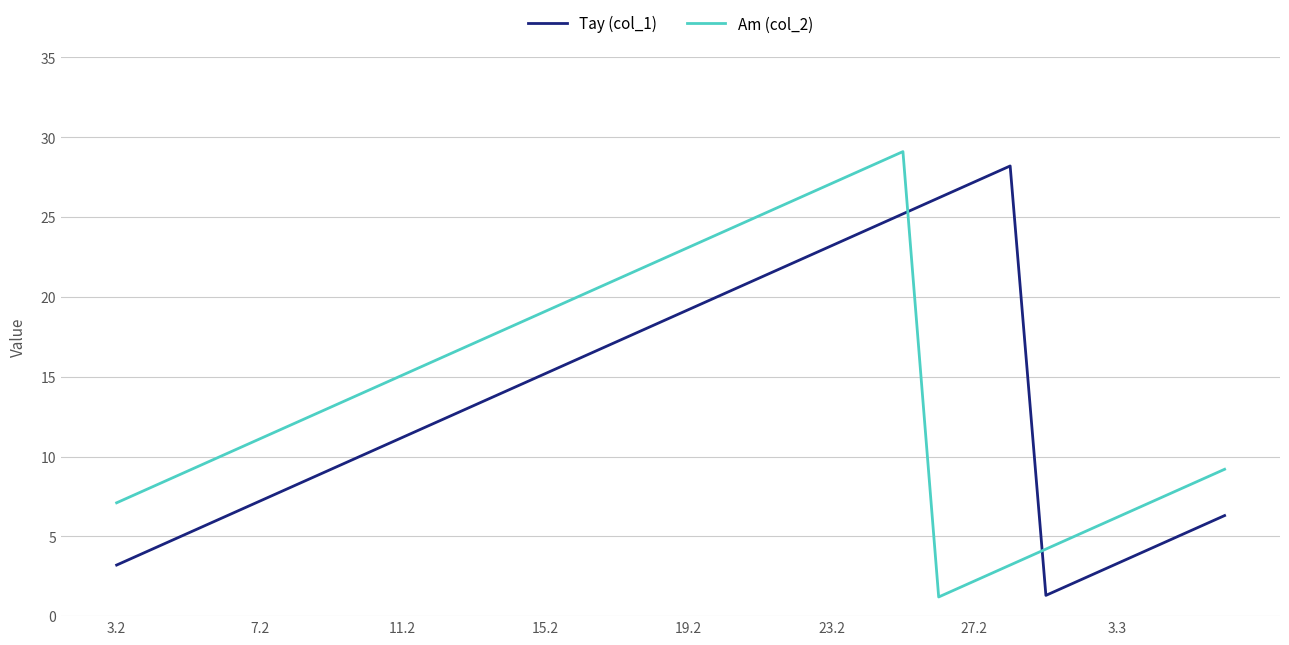

What is the maximum value shown in the chart?

29.1